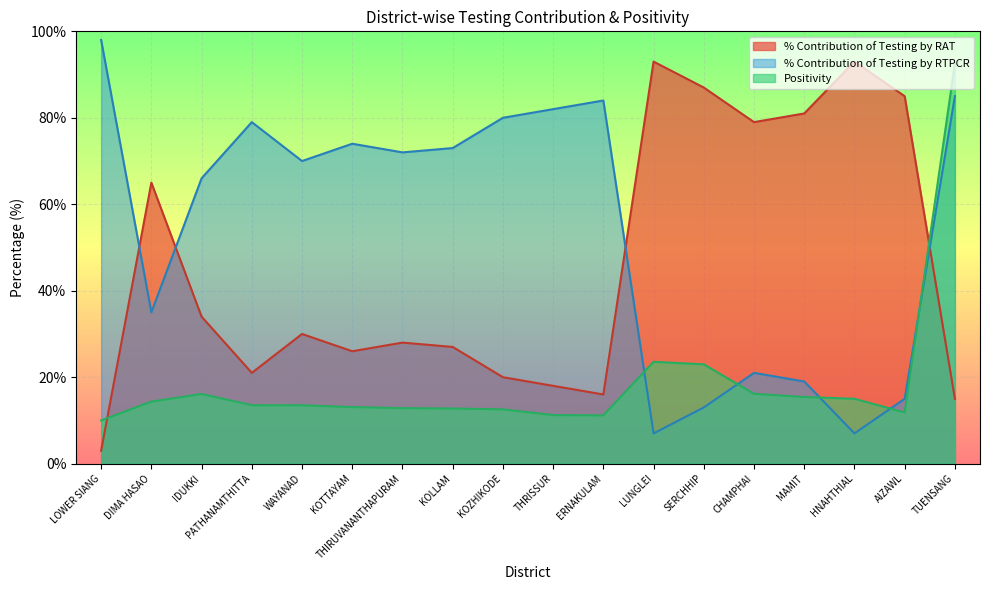

Is it true that % Contribution of Testing by RAT equals 45.8 at SERCHHIP?

False